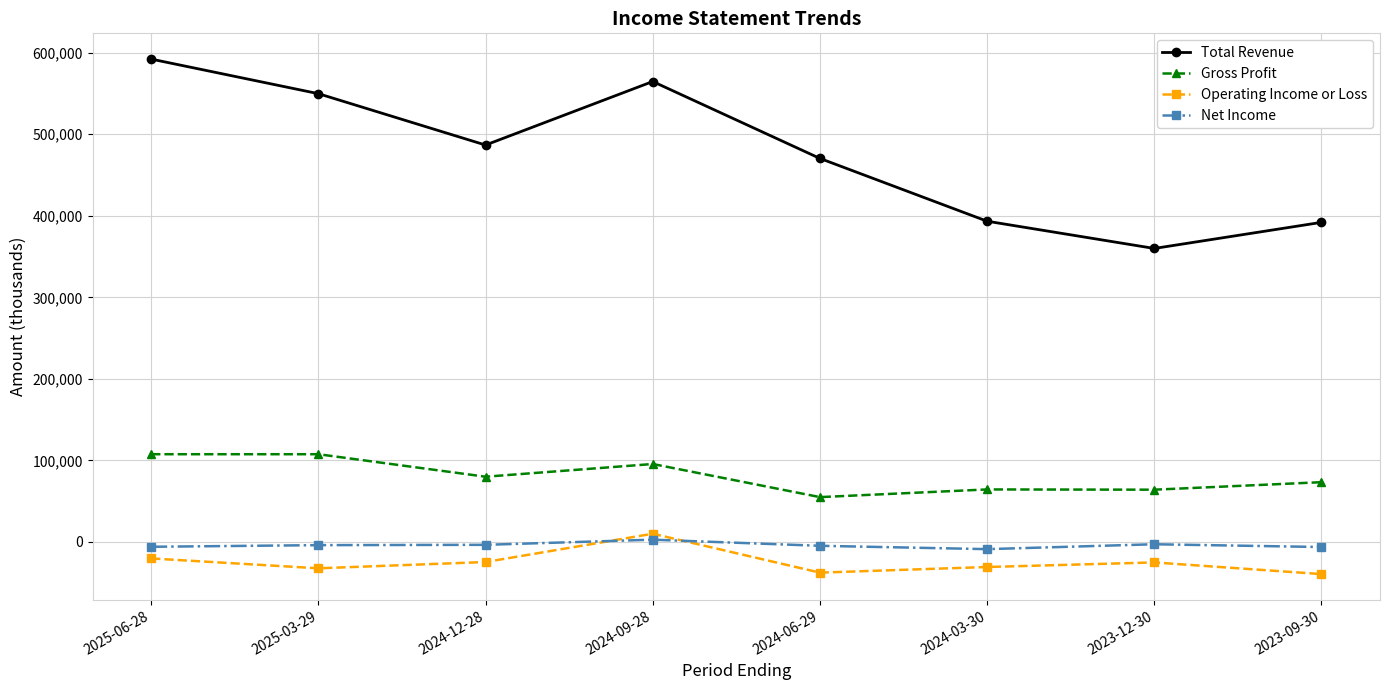

At how many categories does at least one series exceed 315177?

8